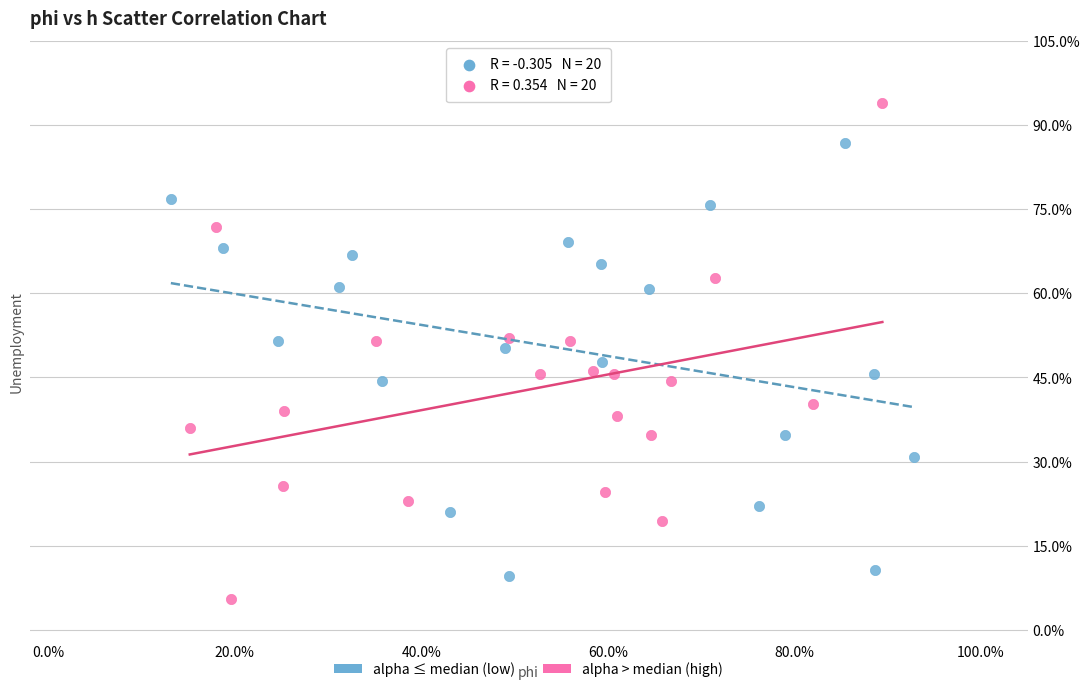

What are all the series names shown in the legend?

alpha ≤ median (low), alpha > median (high)